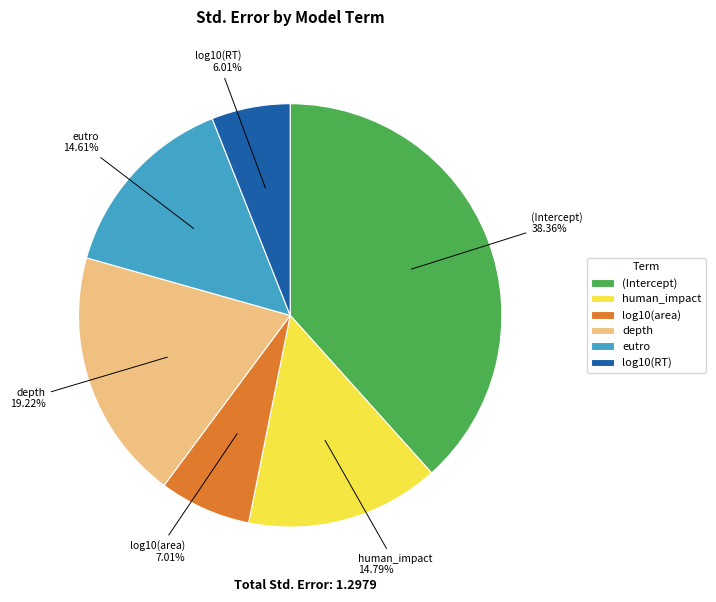

To the nearest percent, what percentage of the pie is (Intercept)?

38%